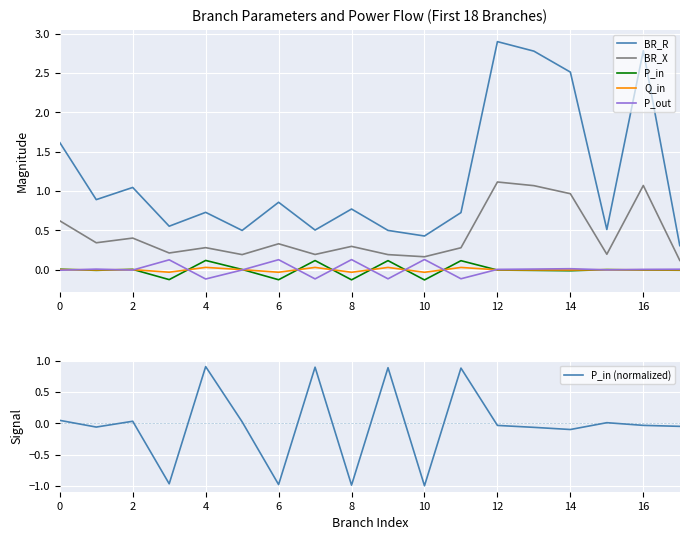

True or false: BR_X and BR_R intersect in this chart.

False